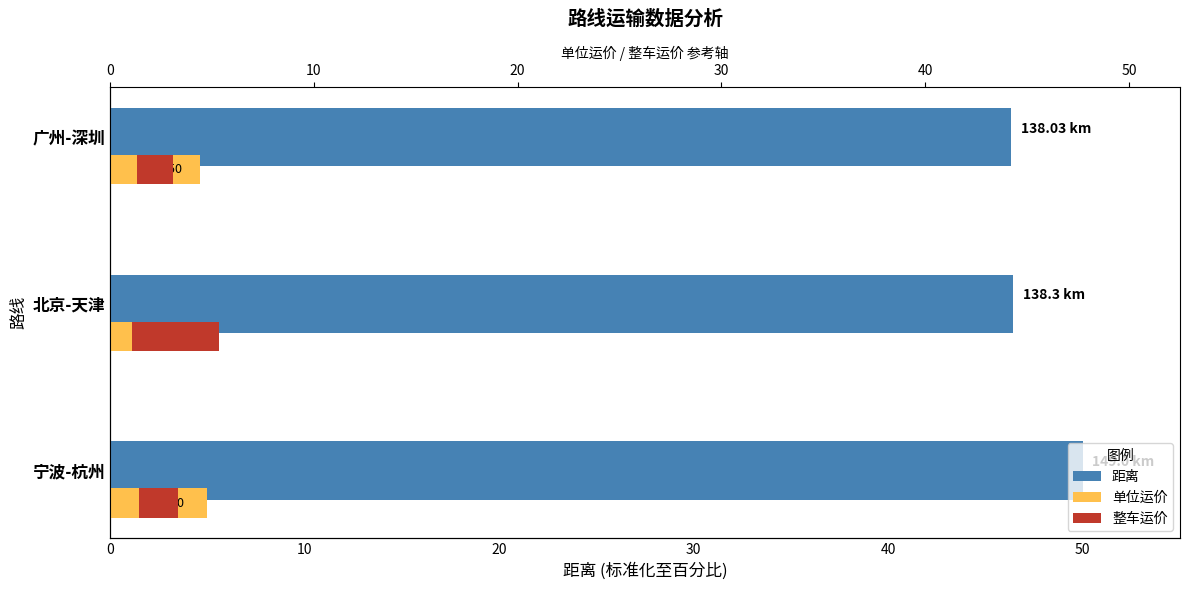

What is the spread (max minus min) of values at 宁波-杭州?

48.0